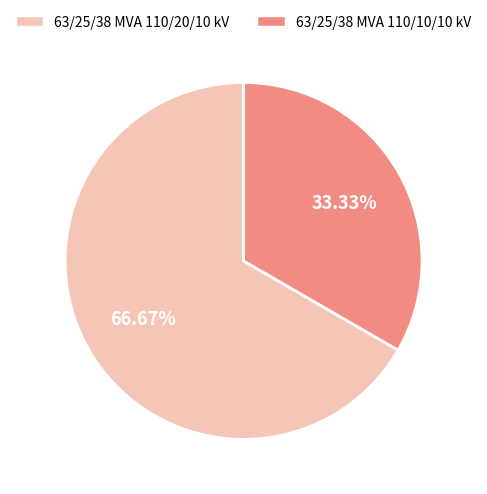

What is the ratio of the value at 63/25/38 MVA 110/10/10 kV to the value at 63/25/38 MVA 110/20/10 kV?

0.5